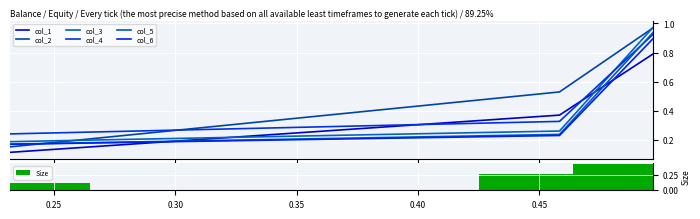

Count the Size values in the range 0 to 1.

3